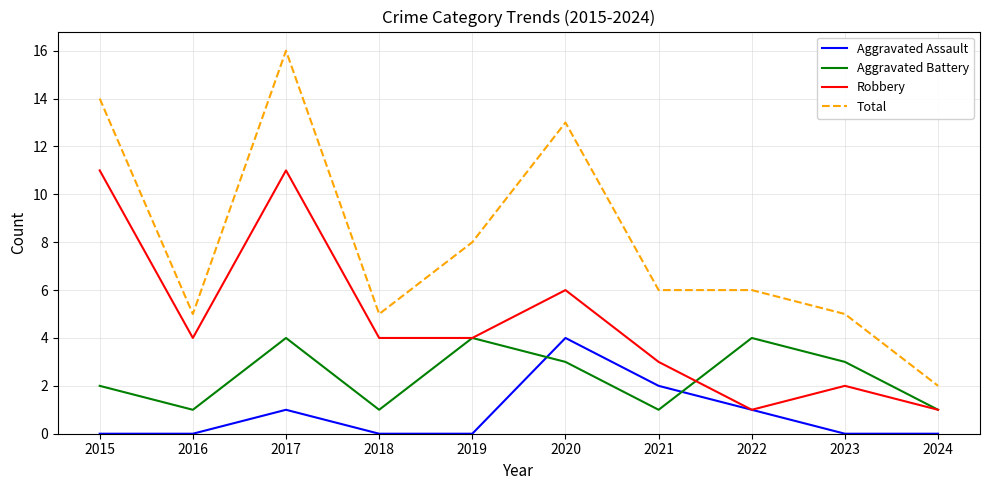

How many lines are shown in the chart?

4